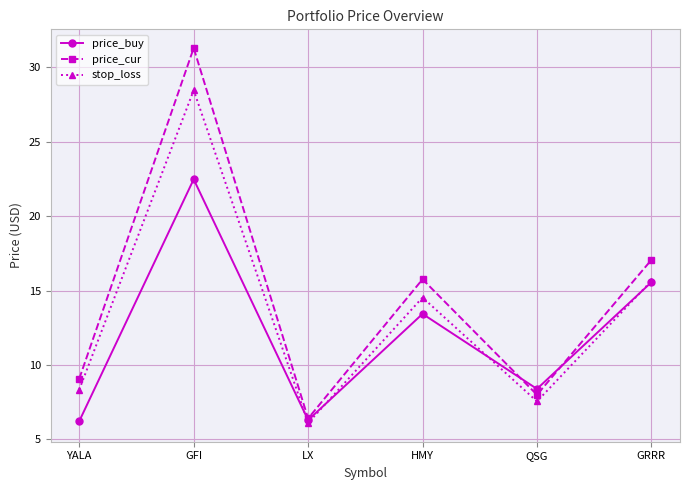

Is the value of stop_loss at GFI greater than the value of price_cur at QSG?

Yes